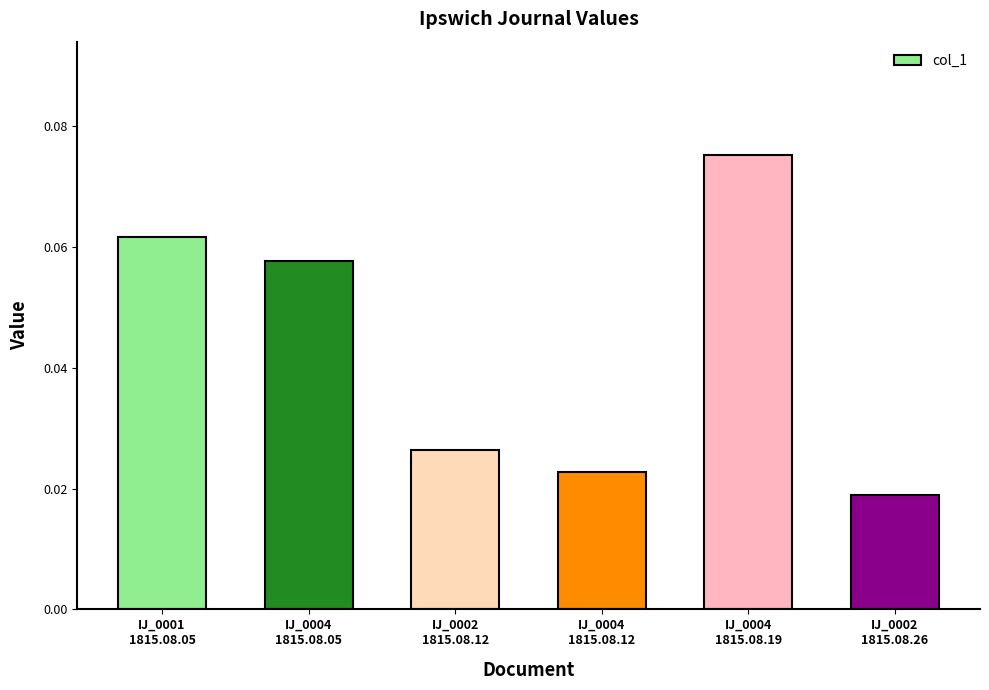

How many values are between 0 and 1?

6